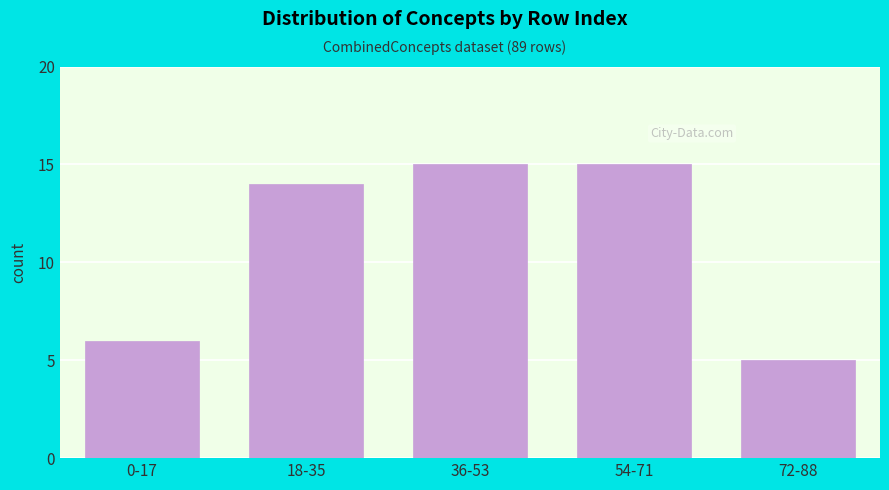

Reading right to left, what are all the values shown in this chart?

72-88=5	54-71=15	36-53=15	18-35=14	0-17=6